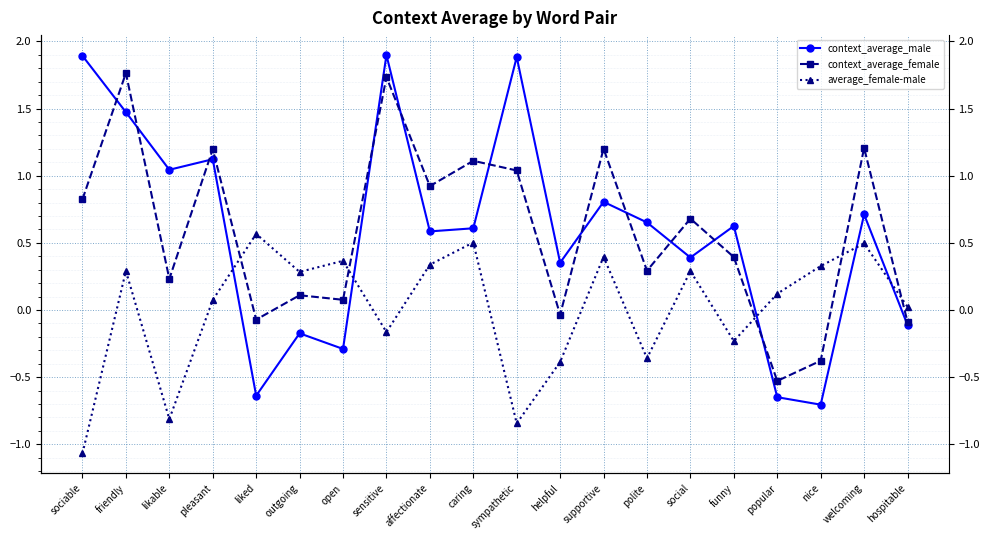

Is it true that average_female-male equals 0.3 at nice?

True